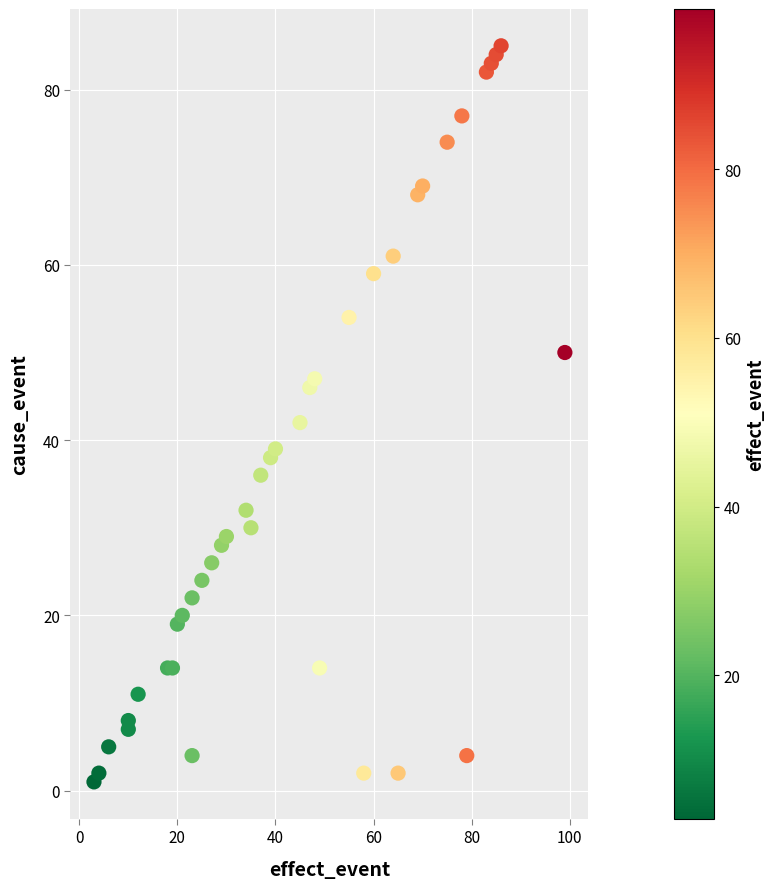

What Y value in the scatter plot is closest to 43?

42